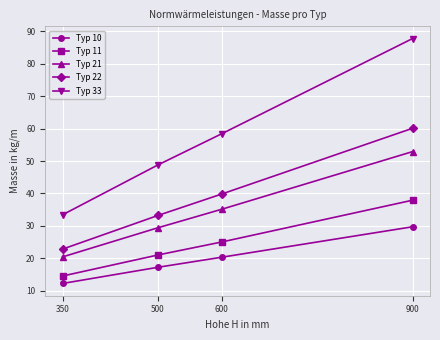

How many data points in Typ 22 are above 39?

2